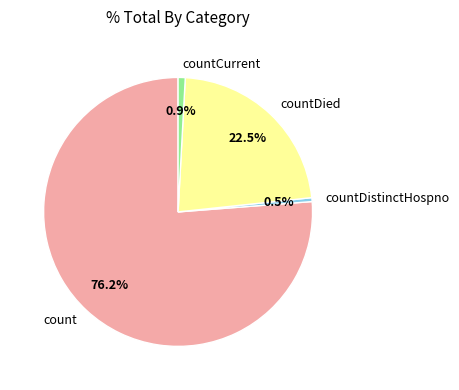

Is there a majority slice in this chart?

Yes